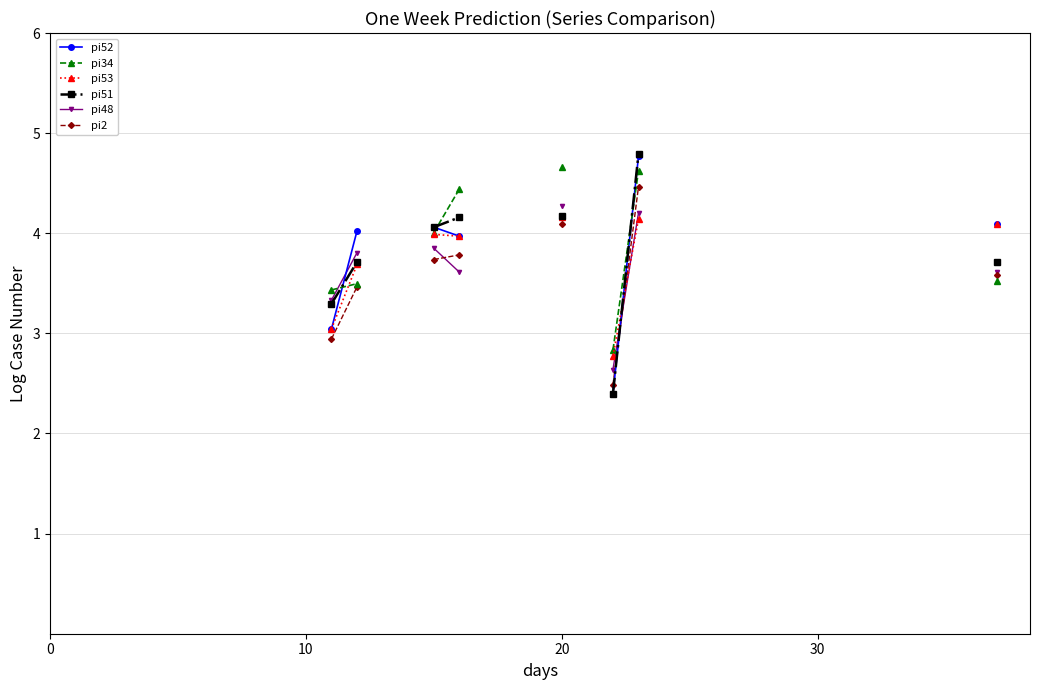

How many series are shown in this chart?

6